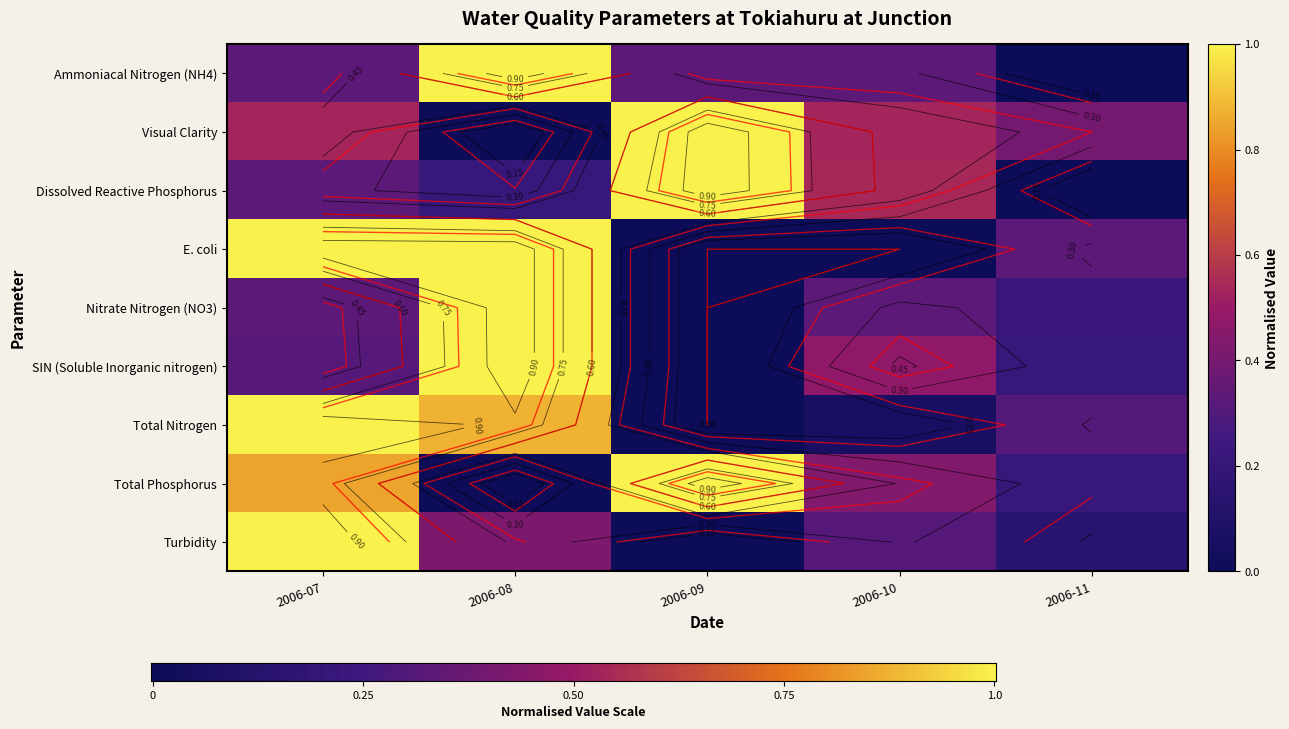

Is the value of Total Nitrogen at 2006-07 greater than the value of Total Phosphorus at 2006-09?

No